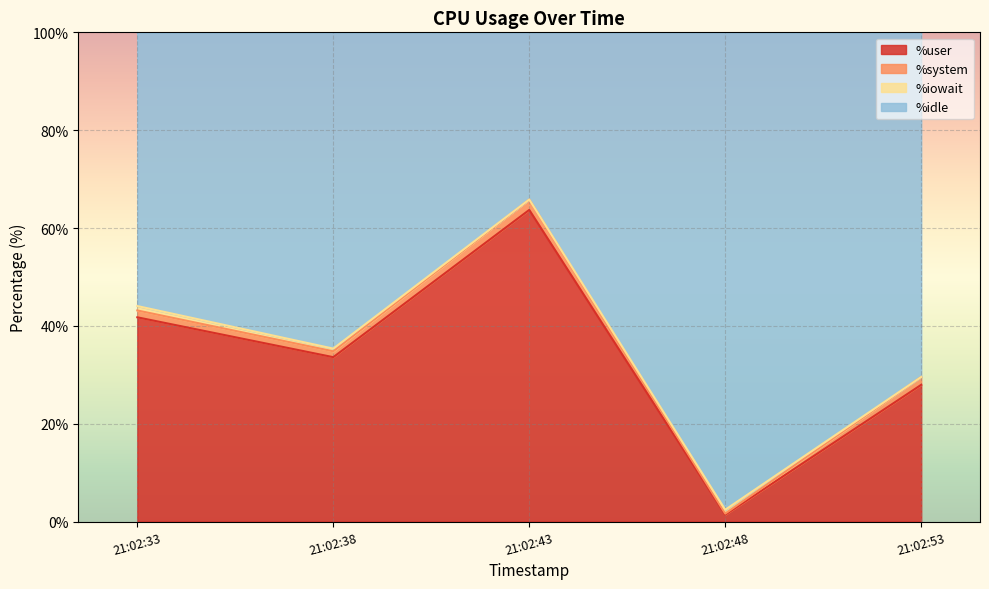

Between 21:02:43 and 21:02:48, which series saw the biggest shift?

%idle